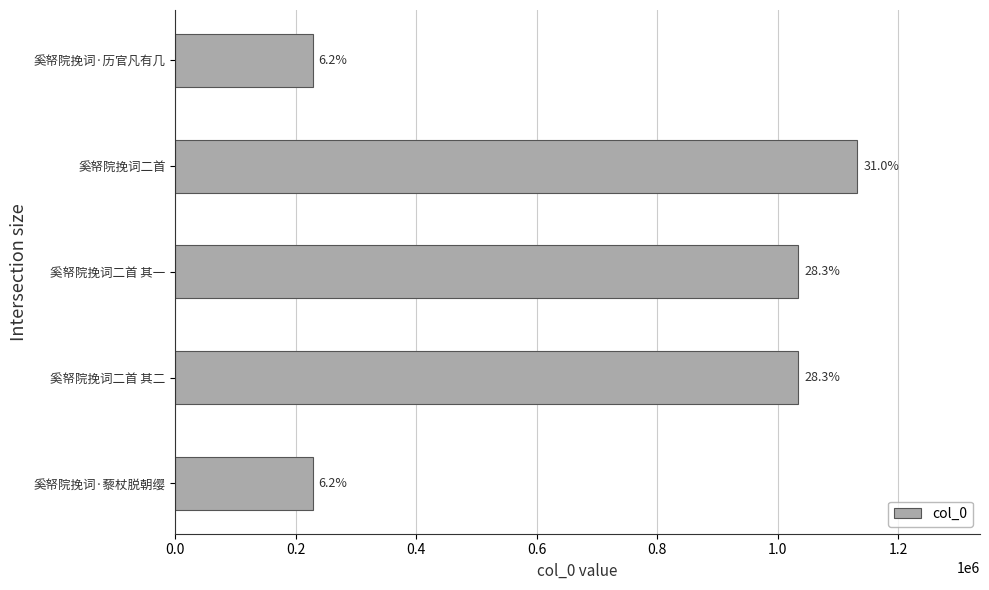

Does the chart contain any negative values?

No